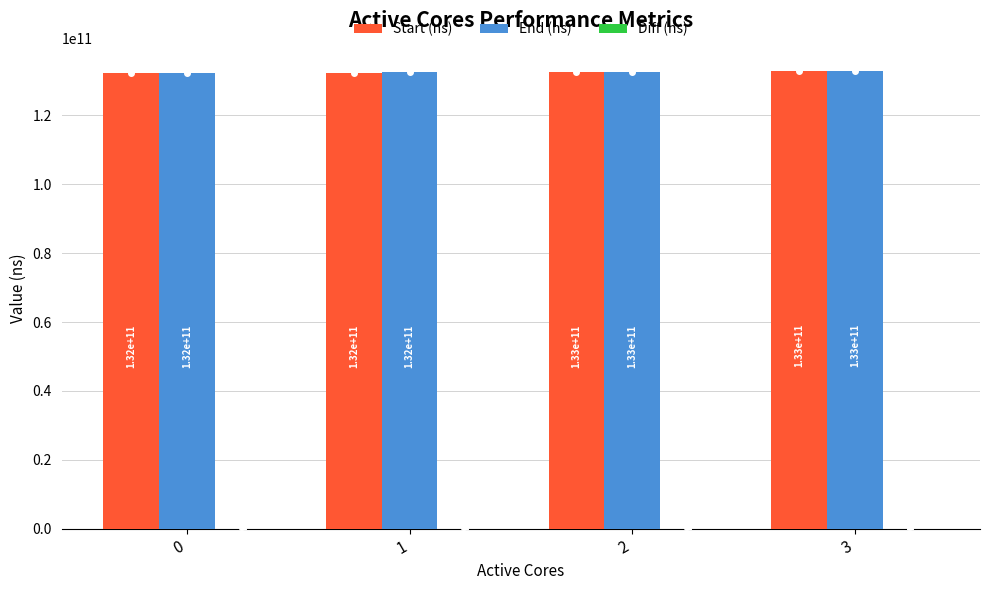

Which category has the highest value across all series?

3